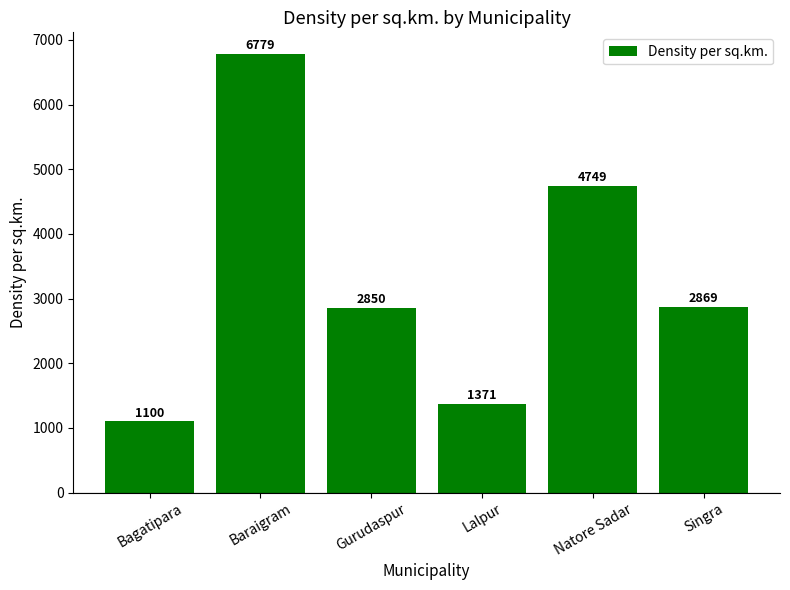

Approximately how many times larger is the value at Baraigram compared to Natore Sadar?

1.4